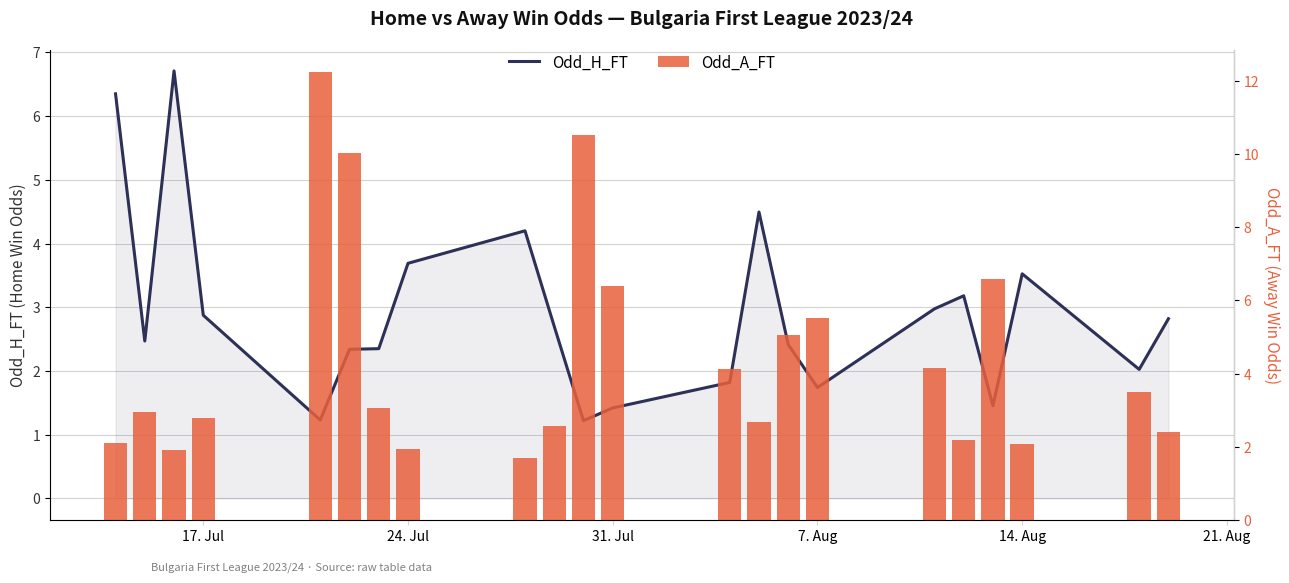

Which series has the largest range (max minus min)?

Odd_A_FT